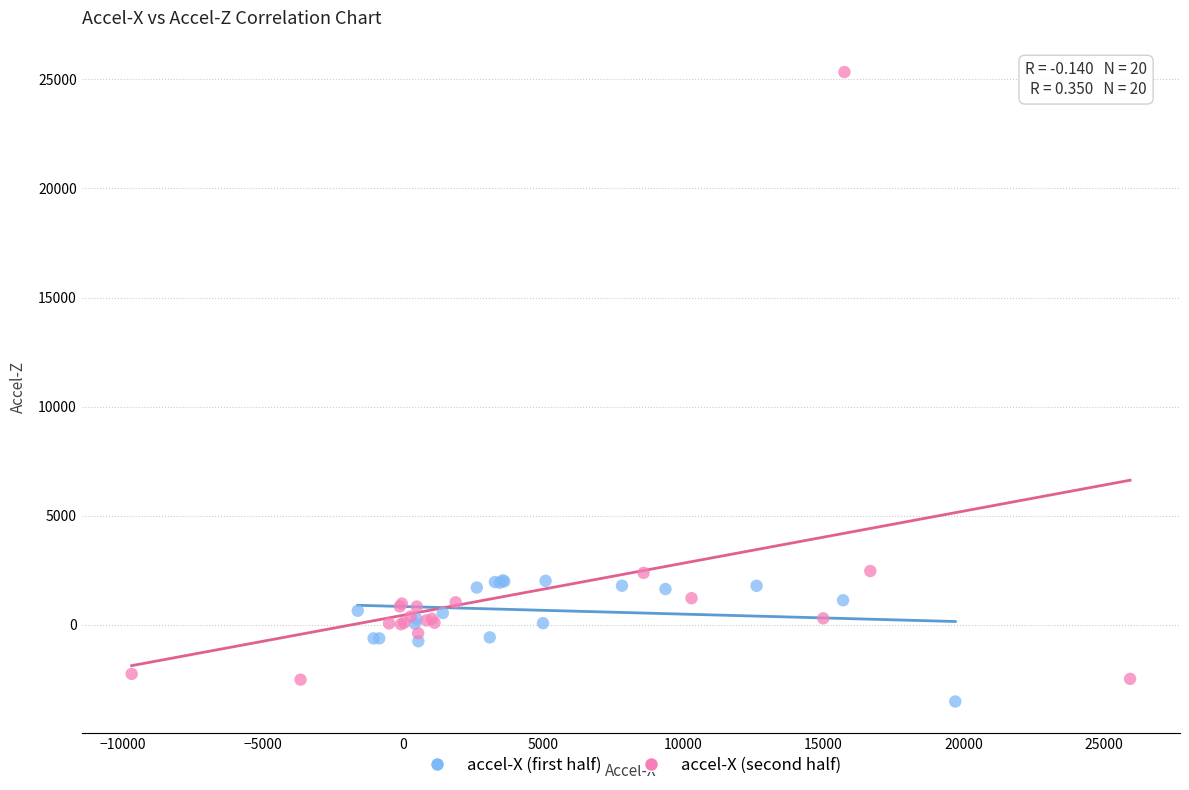

Which series reaches the maximum Y coordinate?

accel-X (second half)